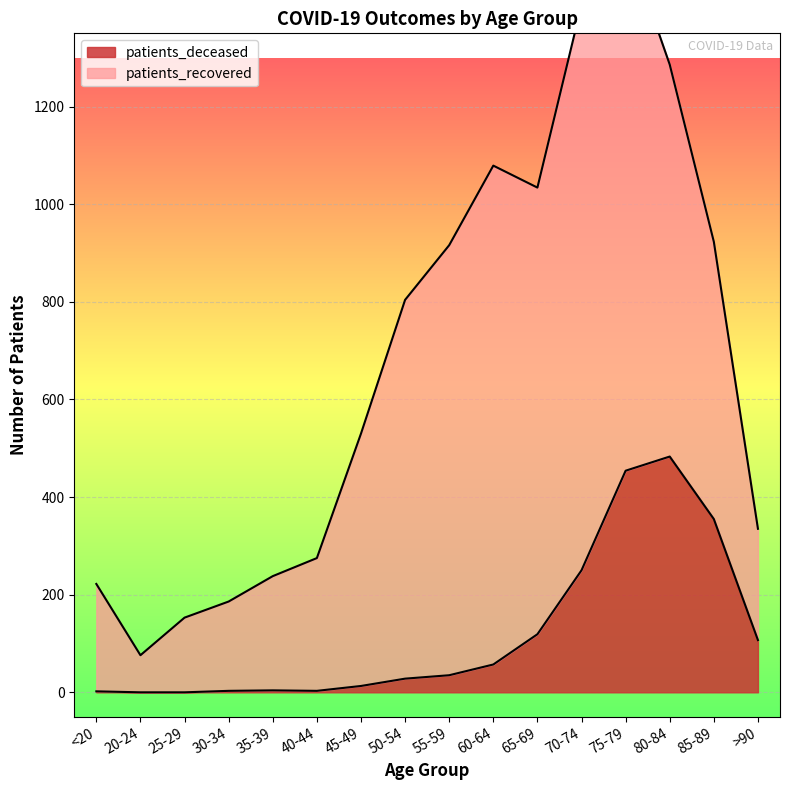

What is the maximum value shown in the chart?

483